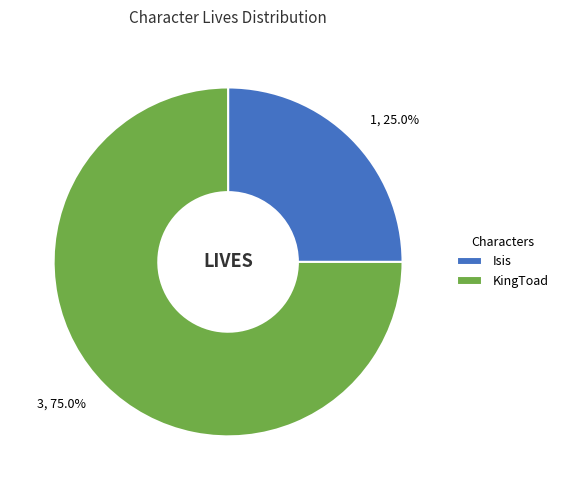

Which slice is the largest?

KingToad